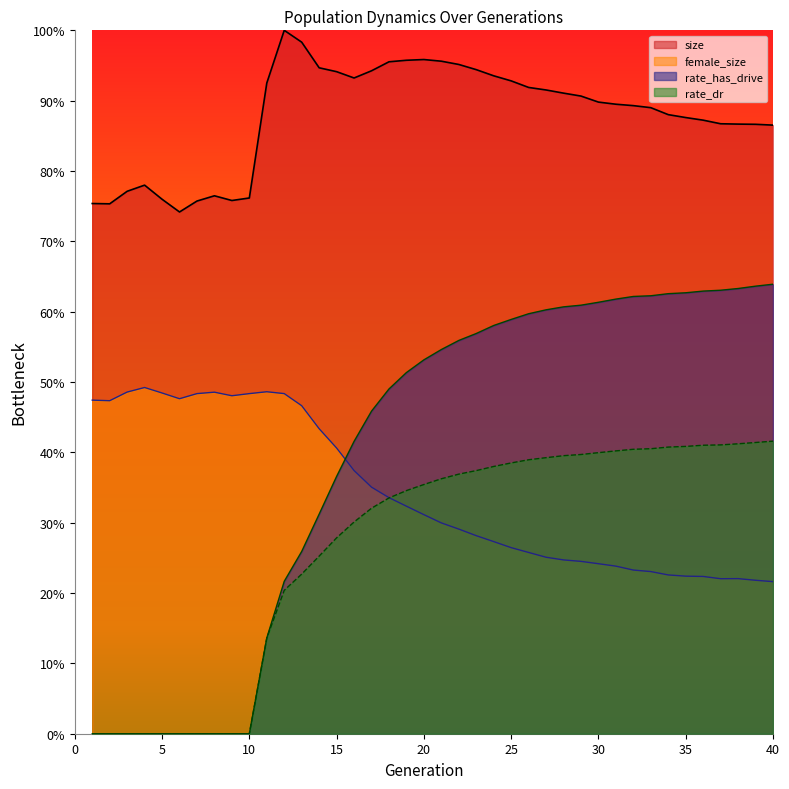

Reading left to right, list all the values displayed in this chart.

size: 0.8	0.8	0.8	0.8	0.8	0.7	0.8	0.8	0.8	0.8	0.9	1.0	1.0	0.9	0.9	0.9	0.9	1.0	1.0	1.0	1.0	1.0	0.9	0.9	0.9	0.9	0.9	0.9	0.9	0.9	0.9	0.9	0.9	0.9	0.9	0.9	0.9	0.9	0.9	0.9
female_size: 0.5	0.5	0.5	0.5	0.5	0.5	0.5	0.5	0.5	0.5	0.5	0.5	0.5	0.4	0.4	0.4	0.4	0.3	0.3	0.3	0.3	0.3	0.3	0.3	0.3	0.3	0.3	0.2	0.2	0.2	0.2	0.2	0.2	0.2	0.2	0.2	0.2	0.2	0.2	0.2
rate_has_drive: 0.0	0.0	0.0	0.0	0.0	0.0	0.0	0.0	0.0	0.0	0.1	0.2	0.3	0.3	0.4	0.4	0.5	0.5	0.5	0.5	0.5	0.6	0.6	0.6	0.6	0.6	0.6	0.6	0.6	0.6	0.6	0.6	0.6	0.6	0.6	0.6	0.6	0.6	0.6	0.6
rate_dr: 0.0	0.0	0.0	0.0	0.0	0.0	0.0	0.0	0.0	0.0	0.1	0.2	0.2	0.3	0.3	0.3	0.3	0.3	0.3	0.4	0.4	0.4	0.4	0.4	0.4	0.4	0.4	0.4	0.4	0.4	0.4	0.4	0.4	0.4	0.4	0.4	0.4	0.4	0.4	0.4